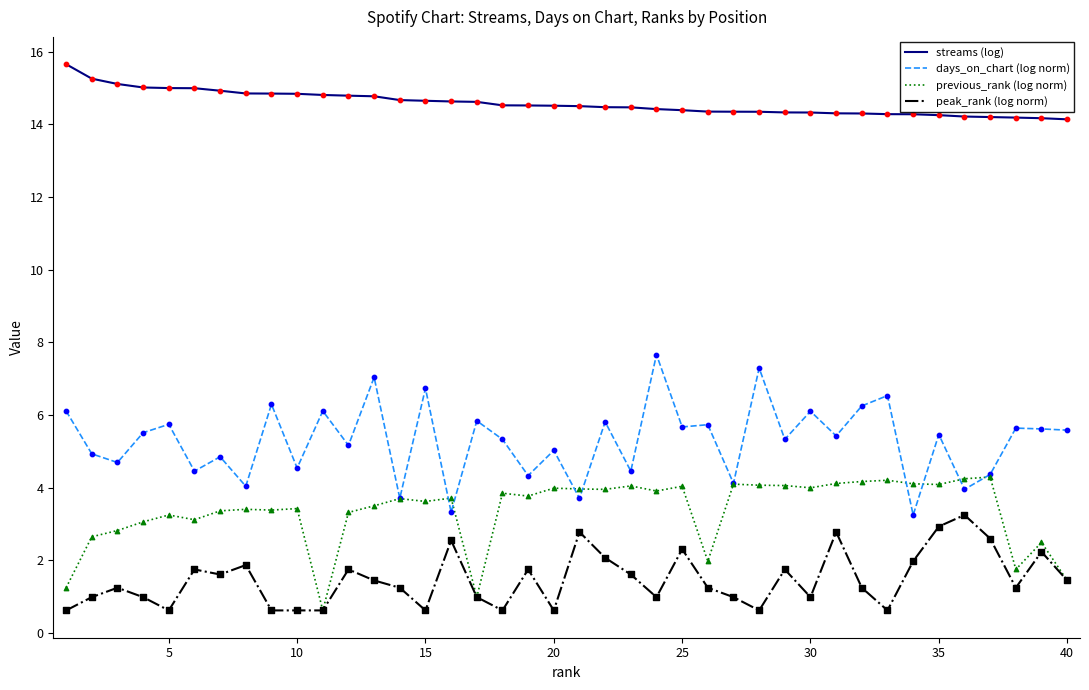

Which series has the largest range (max minus min)?

days_on_chart (log norm)